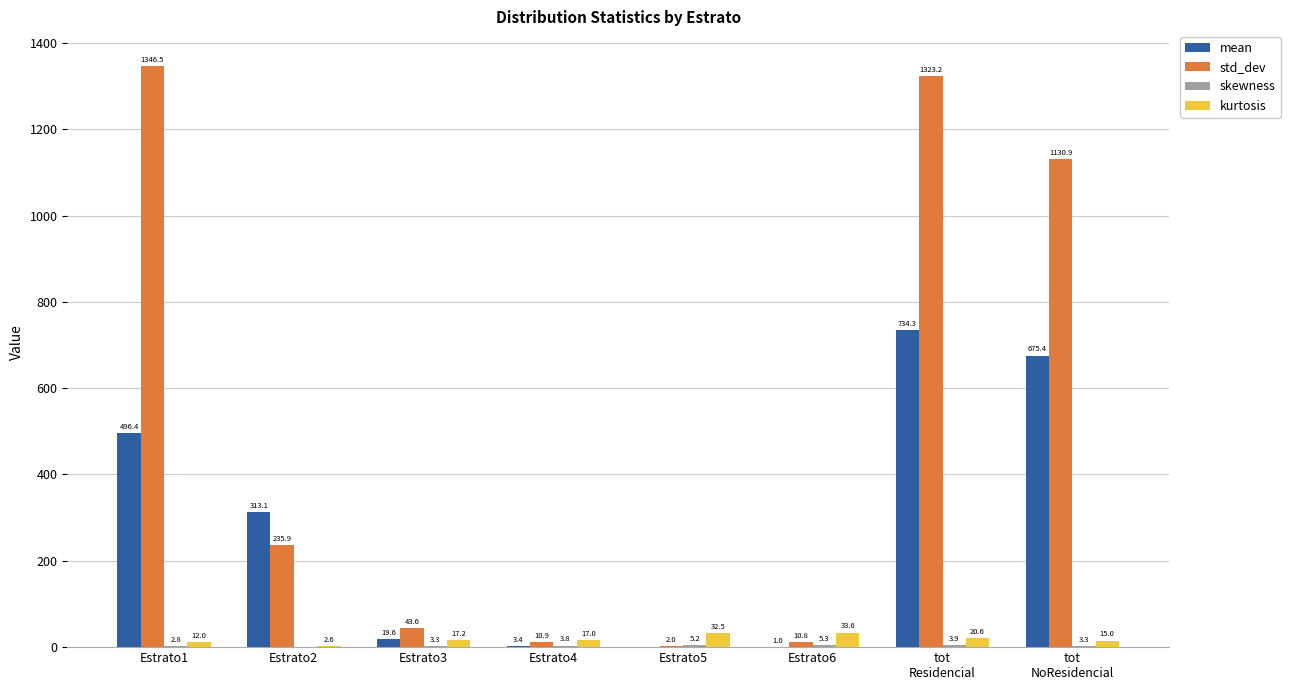

What is the maximum value for std_dev?

1346.5